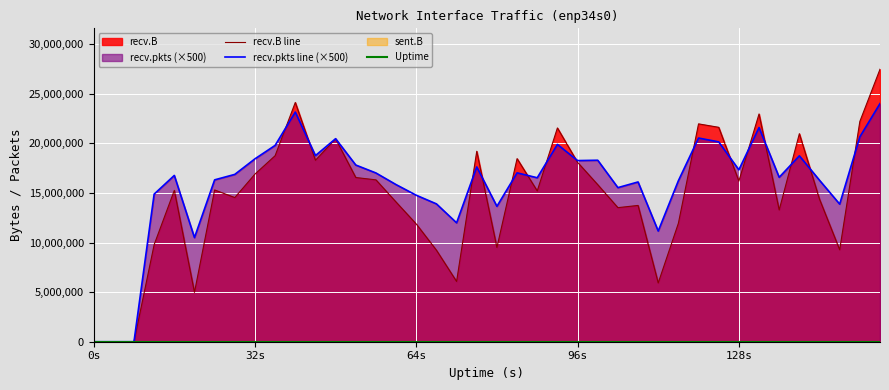

Read the recv.pkts line (×500) value at 64s, to the nearest 10.

14768500